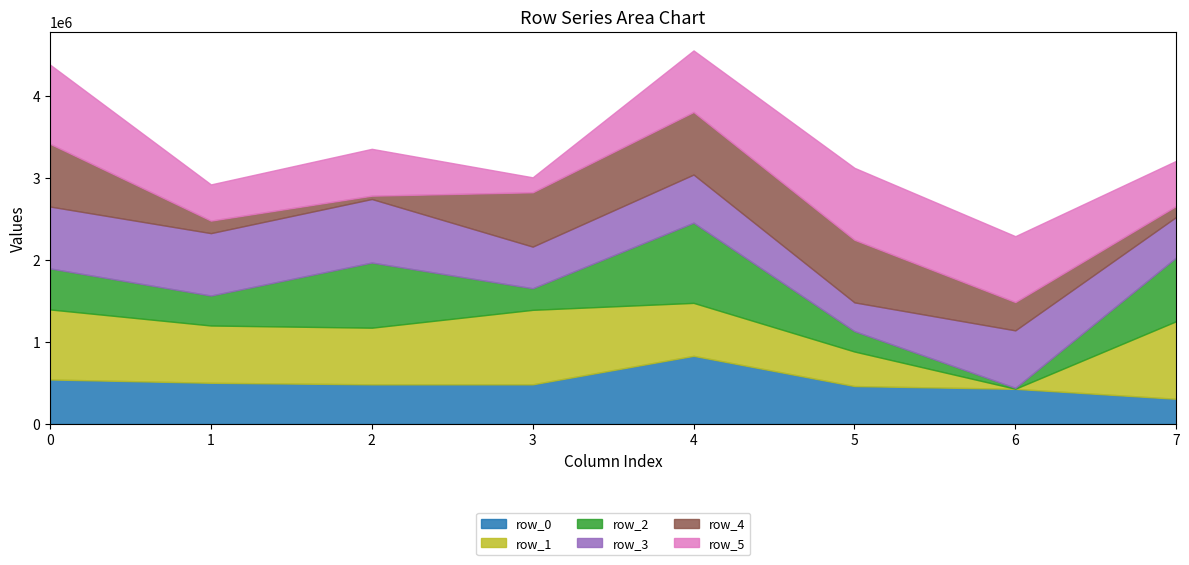

At which category does the chart reach its minimum across all series?

6